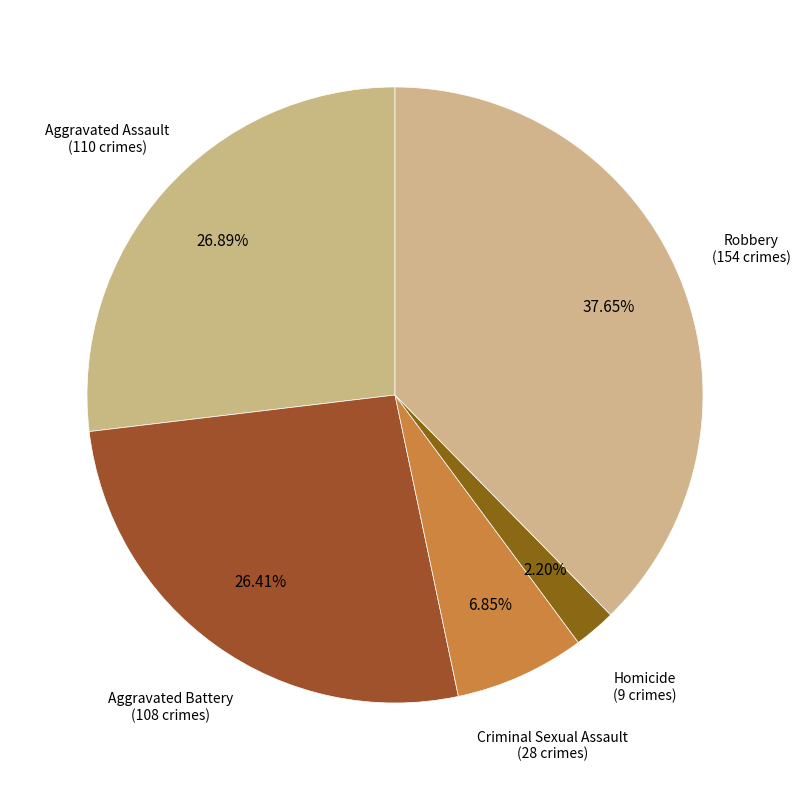

How many slices are in this pie chart?

5